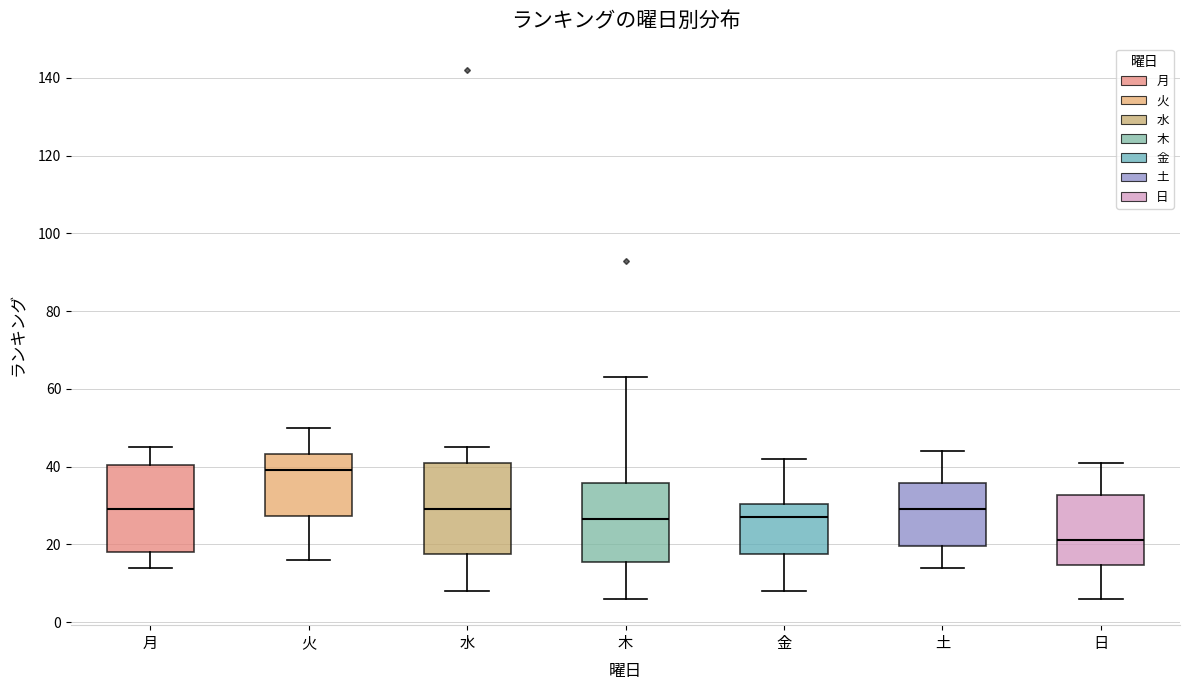

Reading left to right, read every box against the y-axis: the position of its median line, the range the box covers, and the ends of its whiskers. The values are not printed on the chart, so give them approximately, as read against the axis.

月: median 30, box 18 to 40, whiskers 14 to 46
火: median 40, box 28 to 44, whiskers 16 to 50
水: median 30, box 18 to 42, whiskers 8 to 46
木: median 26, box 16 to 36, whiskers 6 to 64
金: median 28, box 18 to 30, whiskers 8 to 42
土: median 30, box 20 to 36, whiskers 14 to 44
日: median 22, box 14 to 32, whiskers 6 to 42